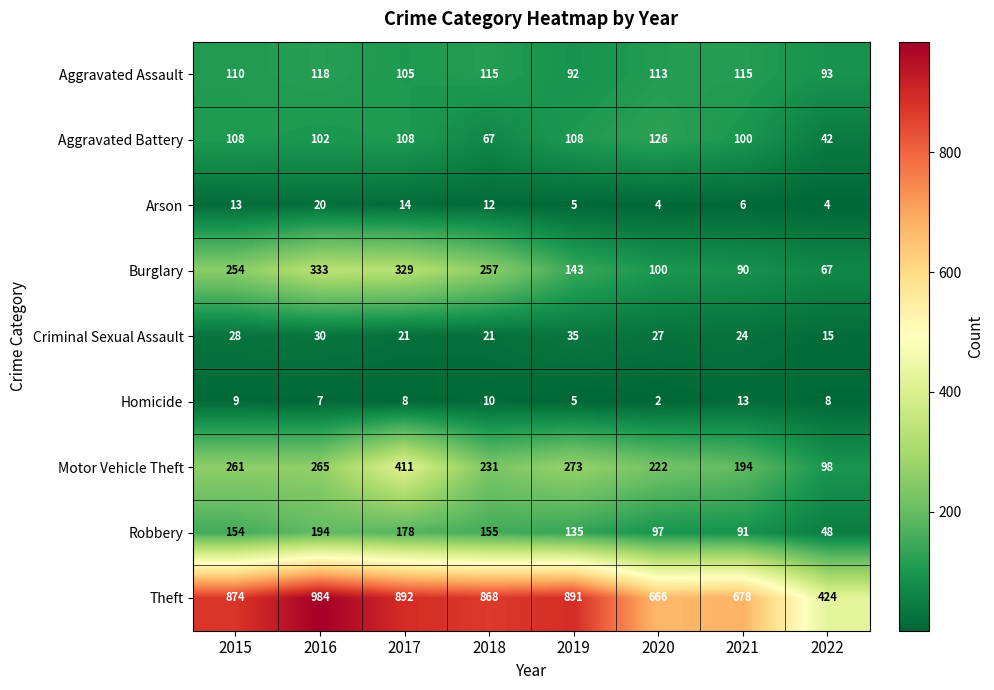

What is the total value across all series at 2016?

2053